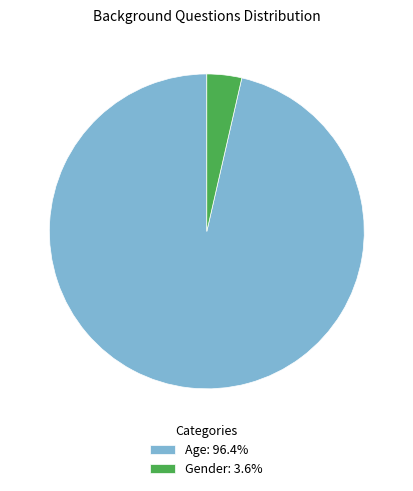

Do Gender and Age together represent more than half of the pie?

Yes